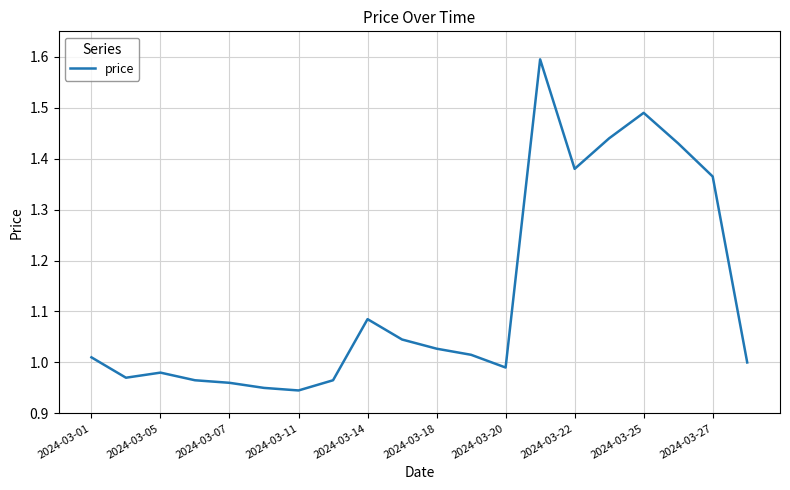

What is the difference between the second highest and second lowest values?

0.5